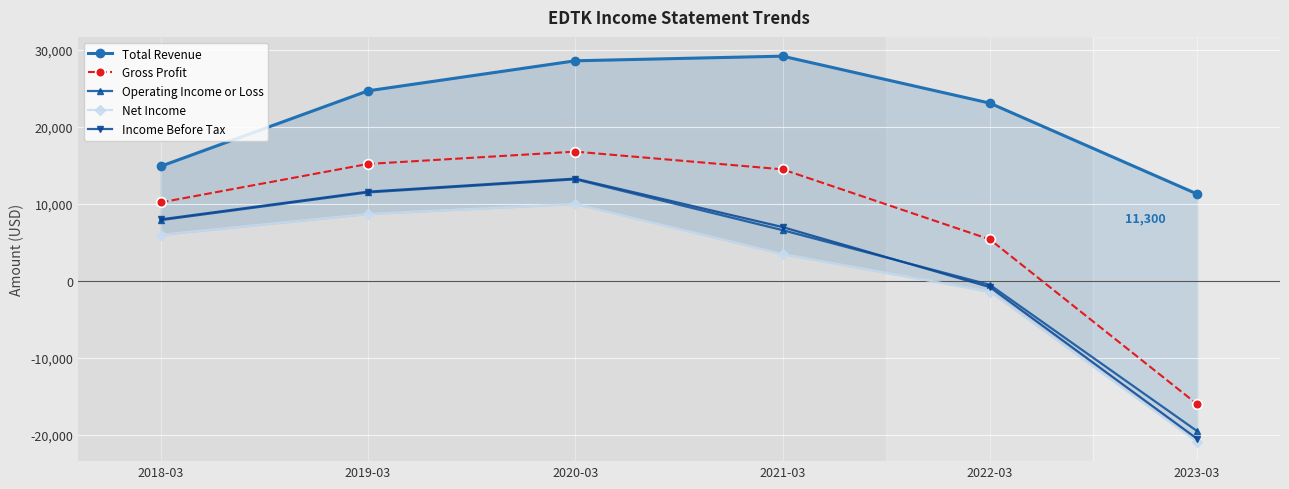

In Net Income, how many points are higher than both neighbors (excluding endpoints)?

1